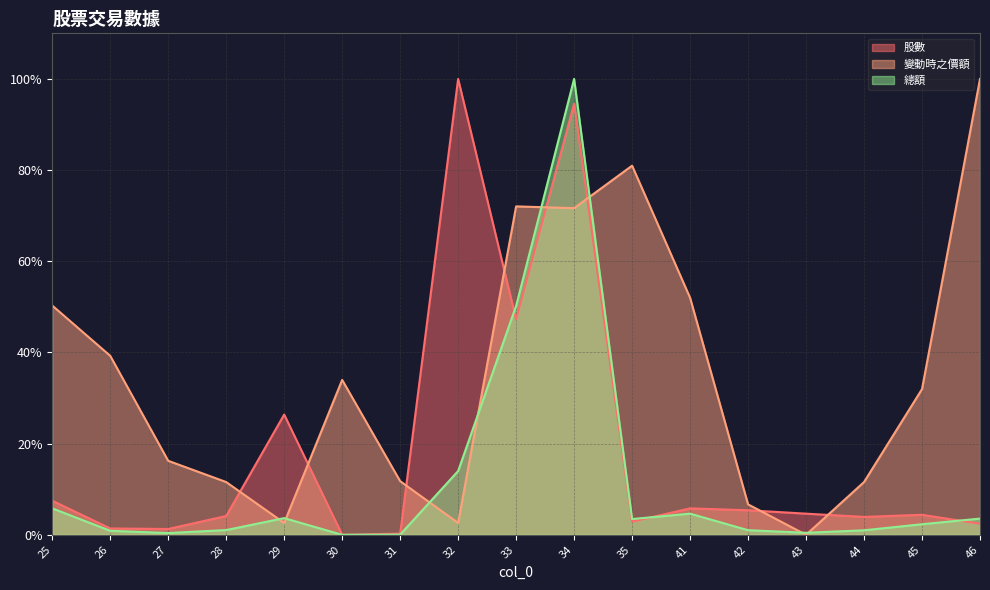

Which series has the largest total across all categories?

變動時之價額